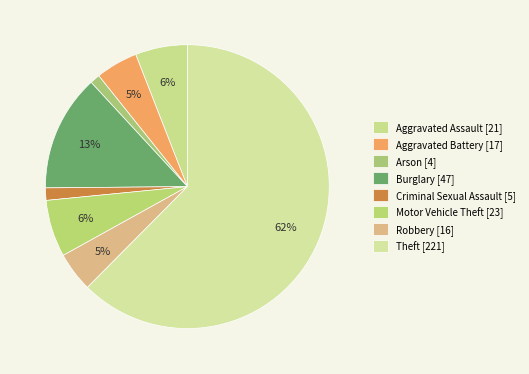

Do Criminal Sexual Assault and Robbery together represent more than half of the pie?

No